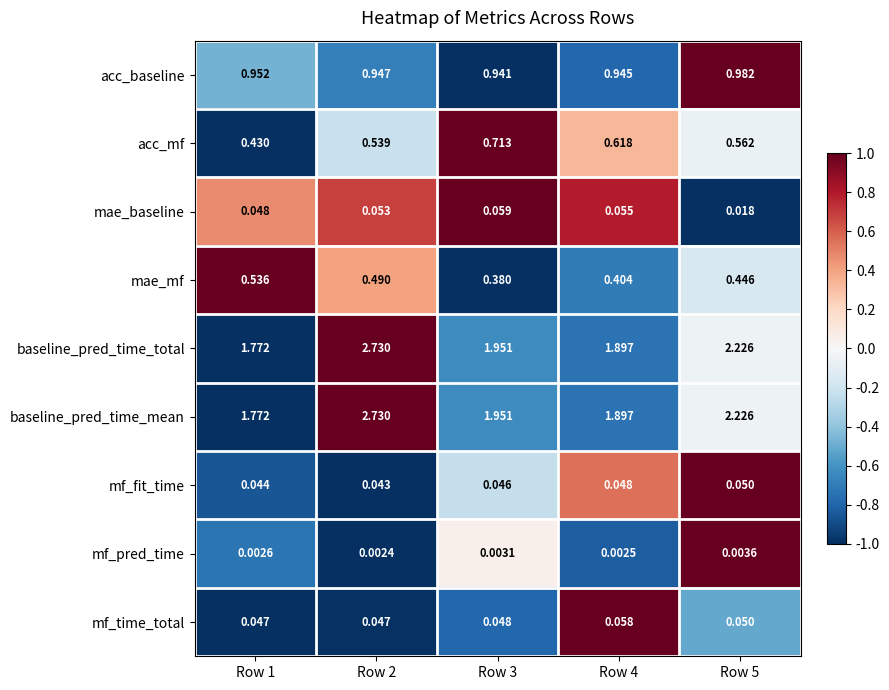

Count the number of data series in this chart.

9